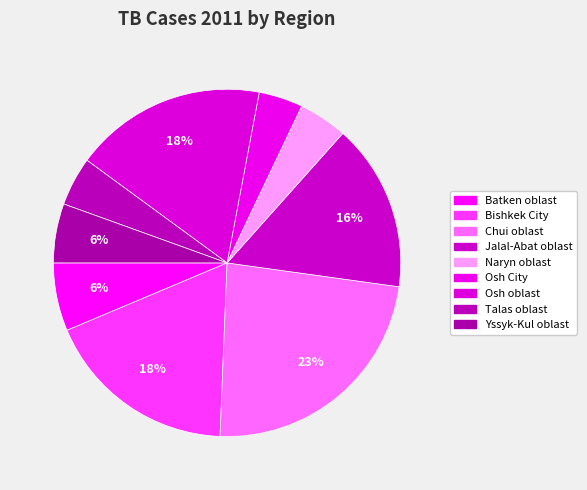

How many slices are in this pie chart?

9